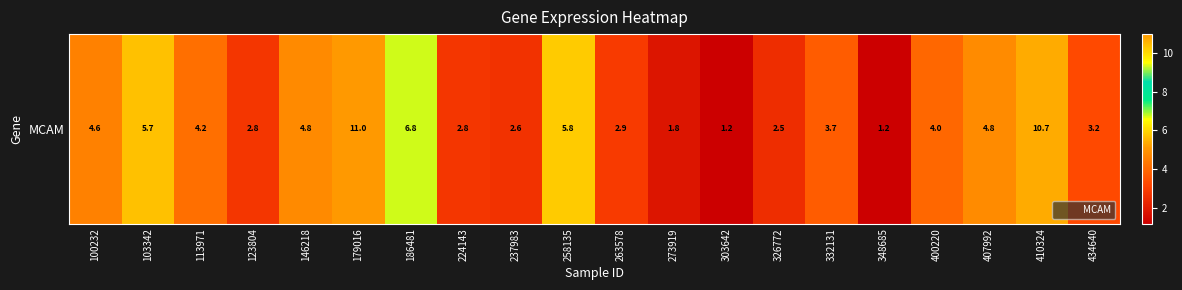

At which category does the chart reach its minimum across all series?

303642